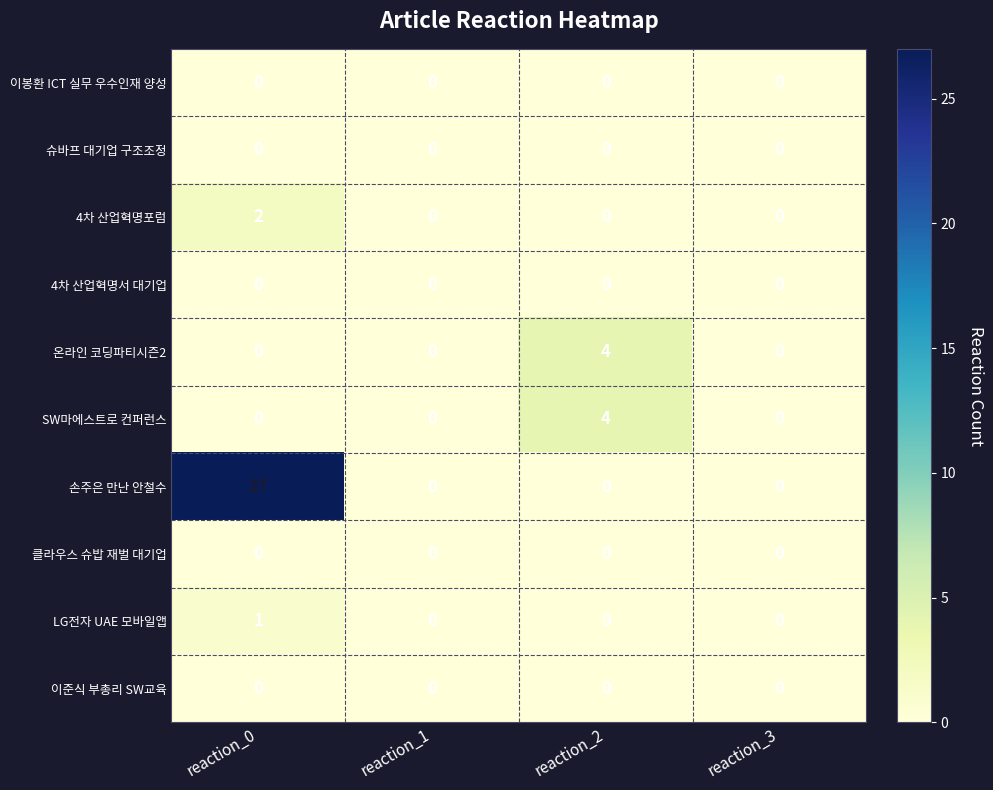

The 손주은 만난 안철수 series shows -9 at reaction_3. True or false?

False